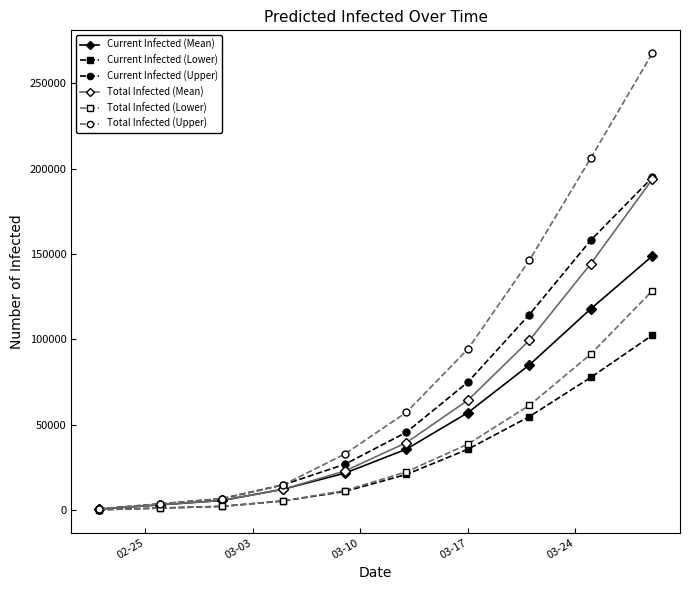

What is the highest value of the Total Infected (Lower) series?

128474